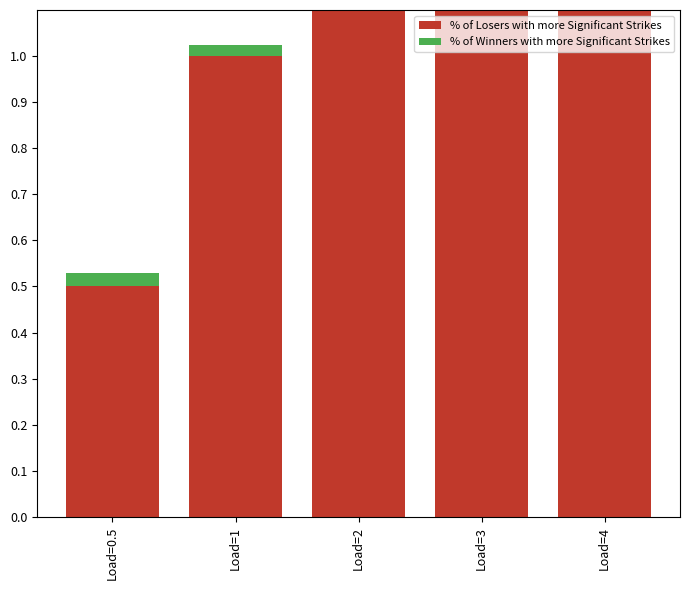

What is the label of the 2nd bar from the right?

Load=3